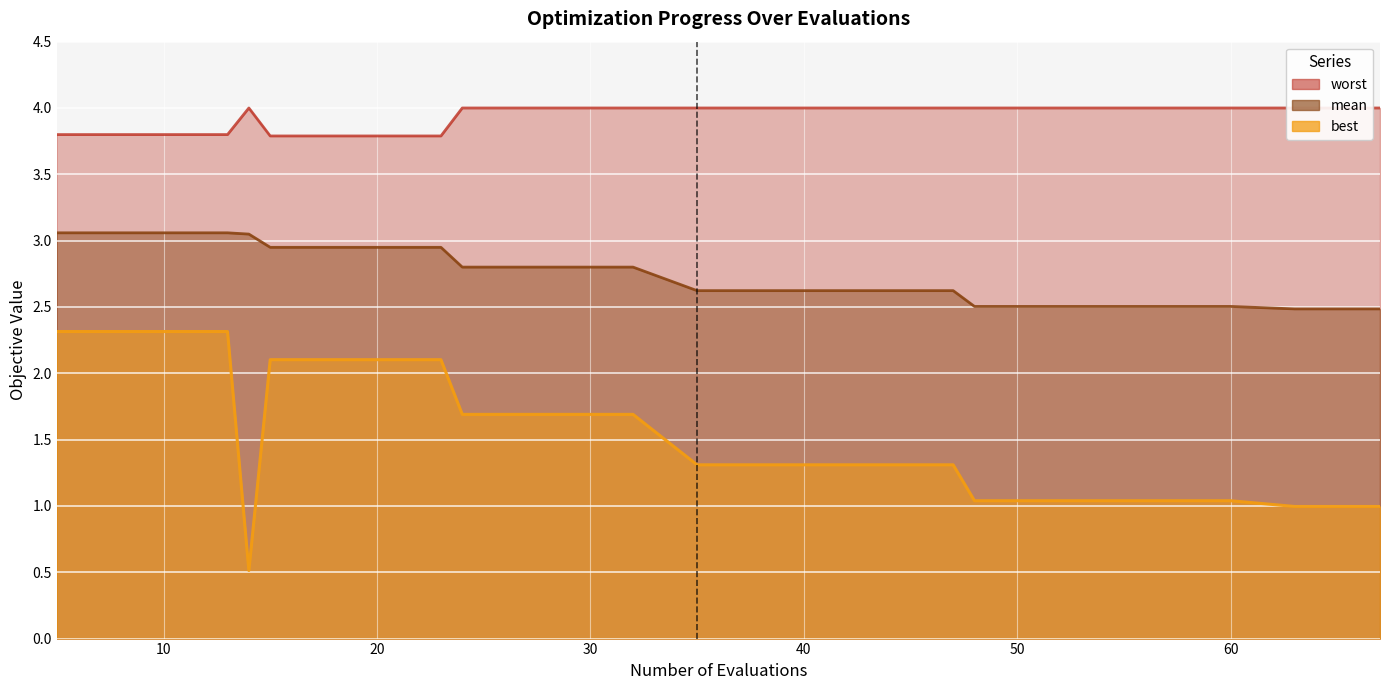

Rank the series by their maximum value, from lowest to highest.

best, mean, worst